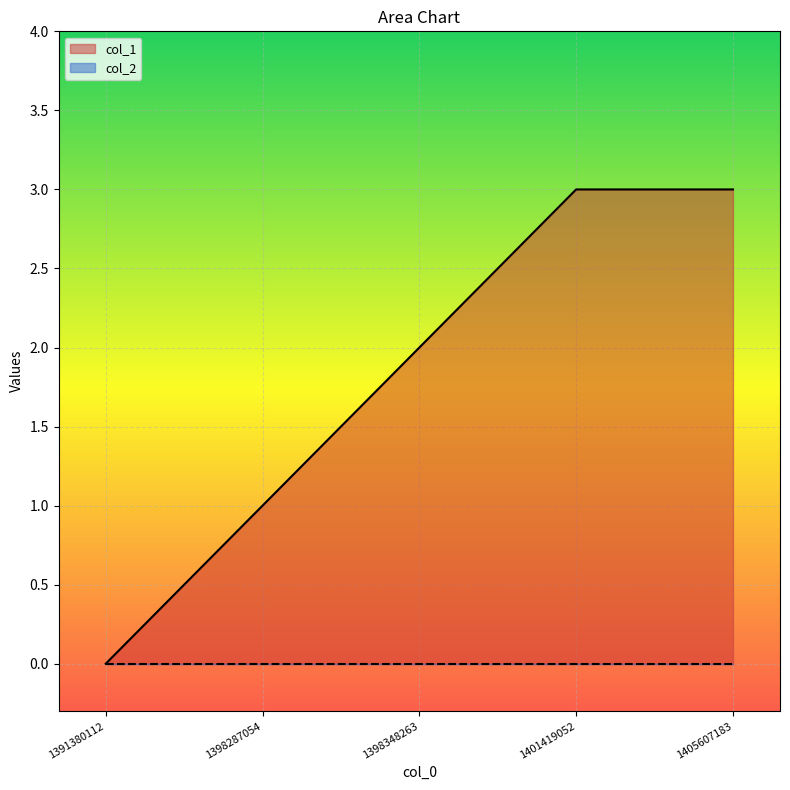

What is the maximum value shown in the chart?

3